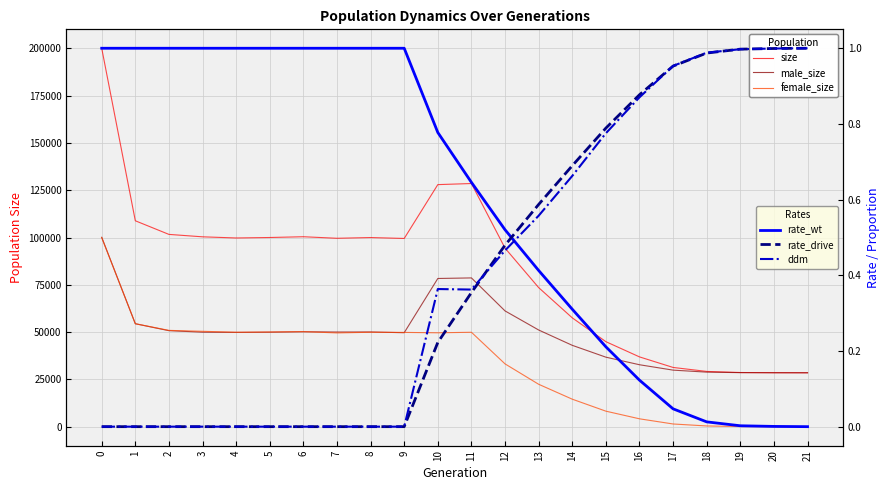

What is the sum of all ddm values?

9.0